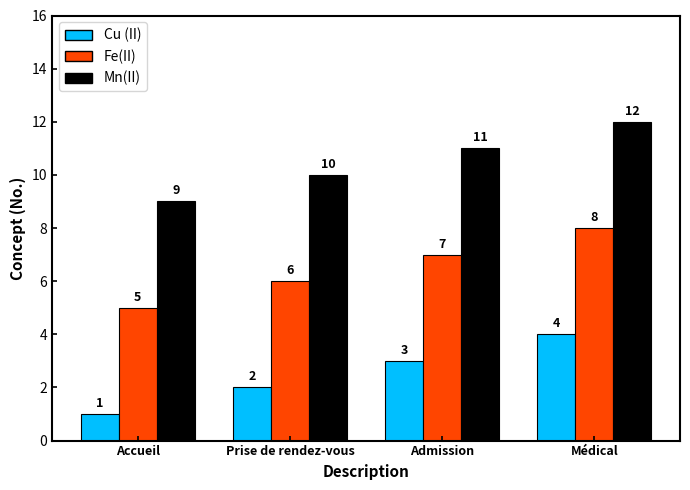

What is the value of the Fe(II) bar at the 2nd from the left?

6